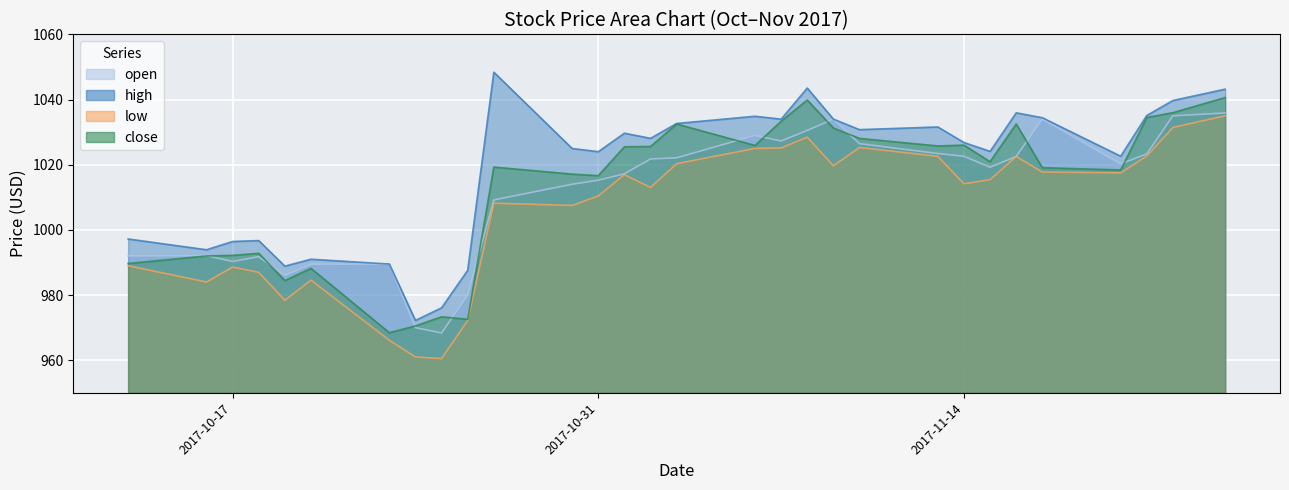

How many interior local peaks does the high series have?

8